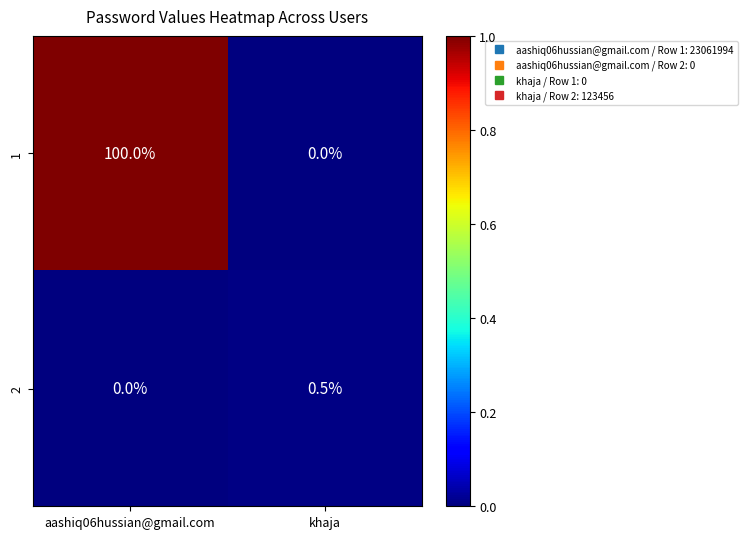

Reading left to right, extract all data points from this chart.

1: 100.0	0.0
2: 0.0	0.5